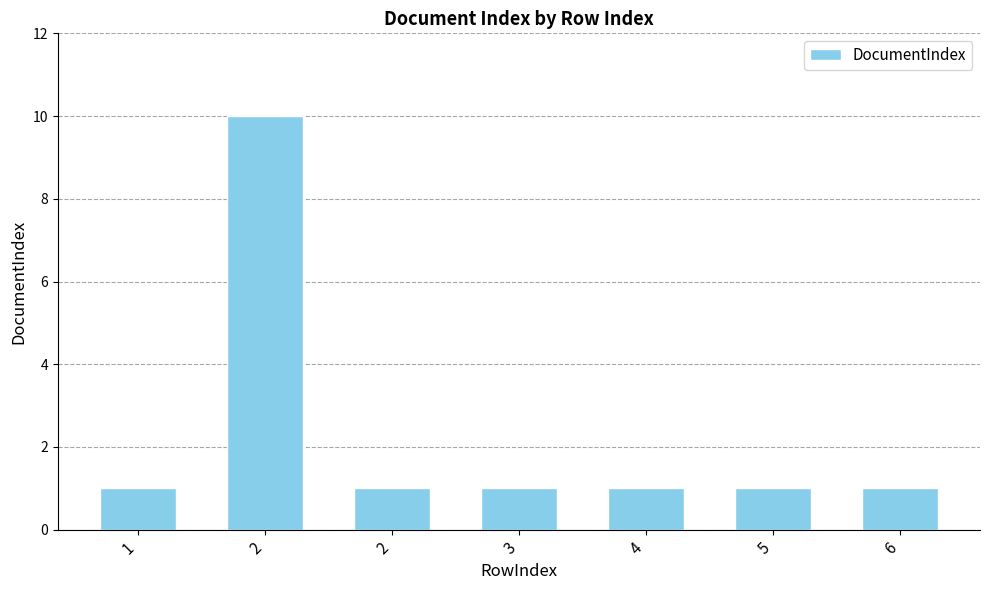

Are the bars grouped side by side (vs. stacked)?

No